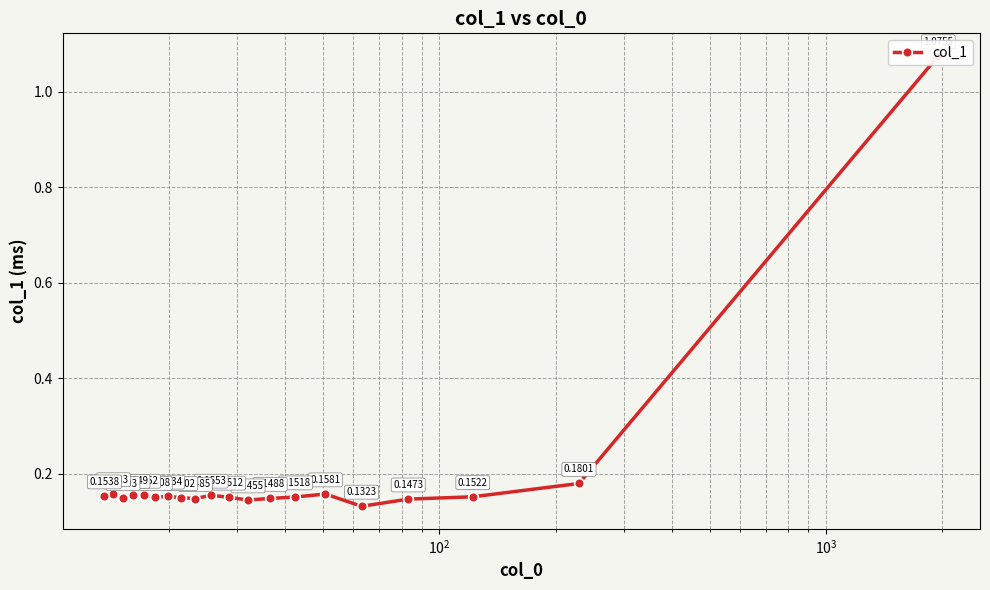

What is the maximum value shown in the chart?

1.1